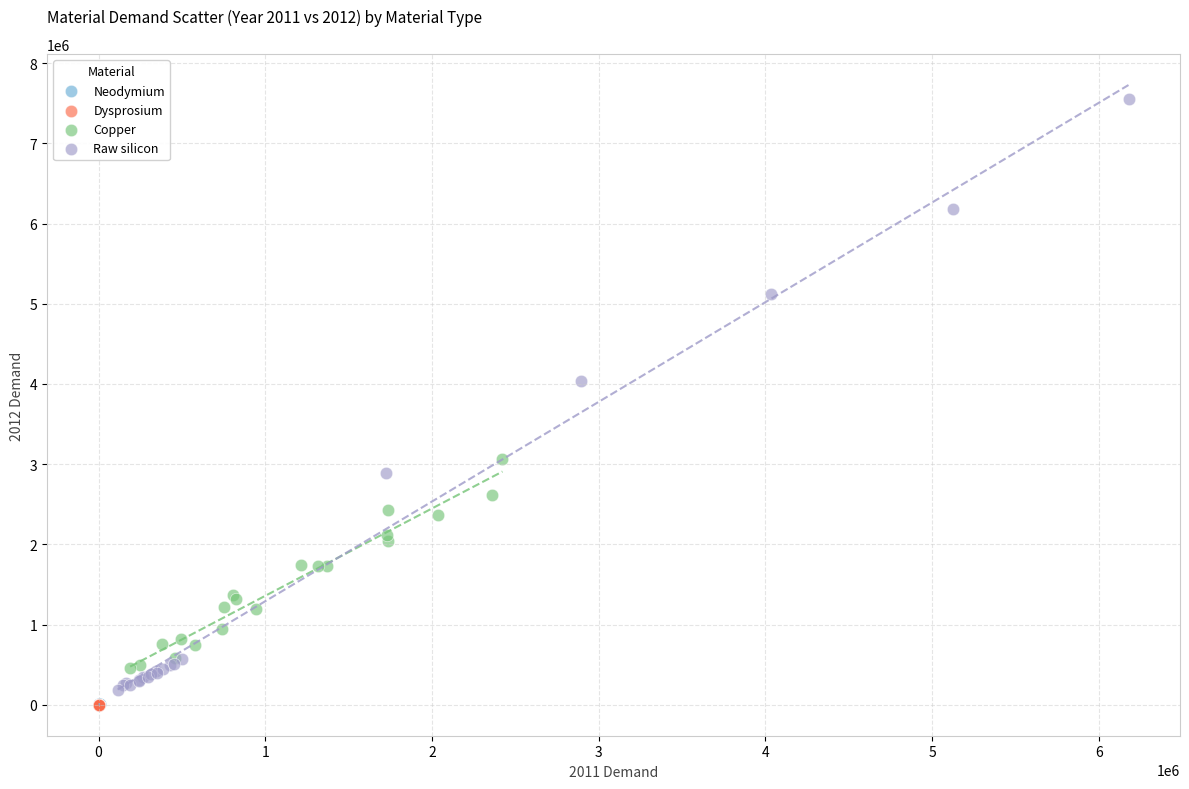

Which series reaches the maximum Y coordinate?

Raw silicon